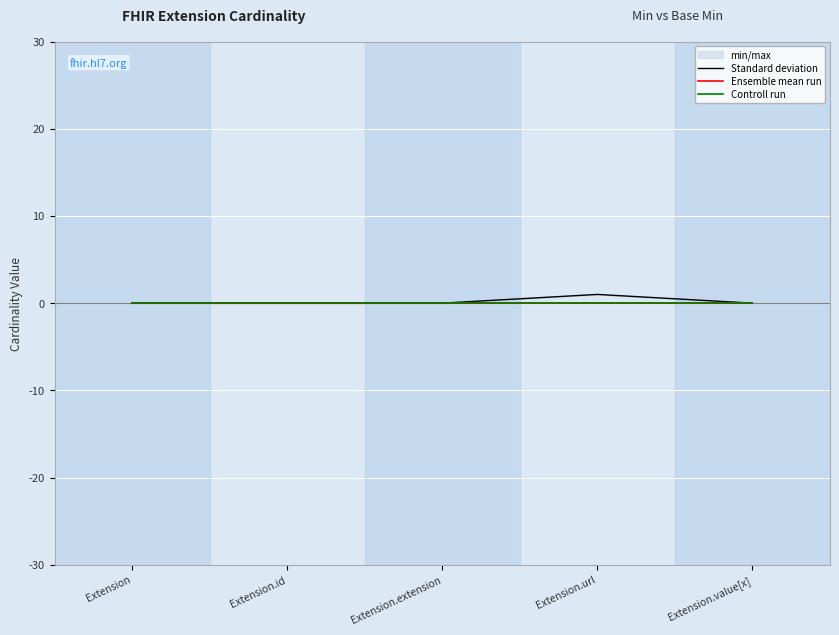

In Standard deviation, how many points are higher than both neighbors (excluding endpoints)?

1